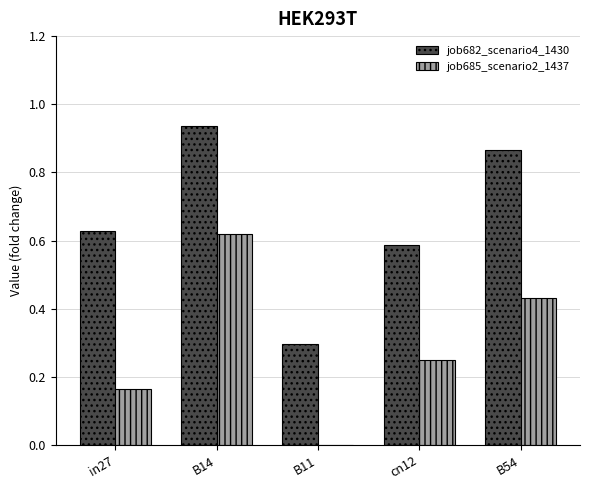

What is the total value across all series at B54?

1.3